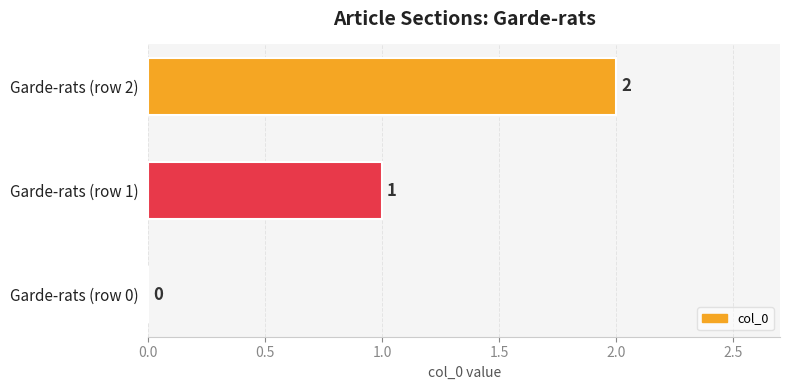

What is the change in value from Garde-rats (row 1) to Garde-rats (row 2)?

+1